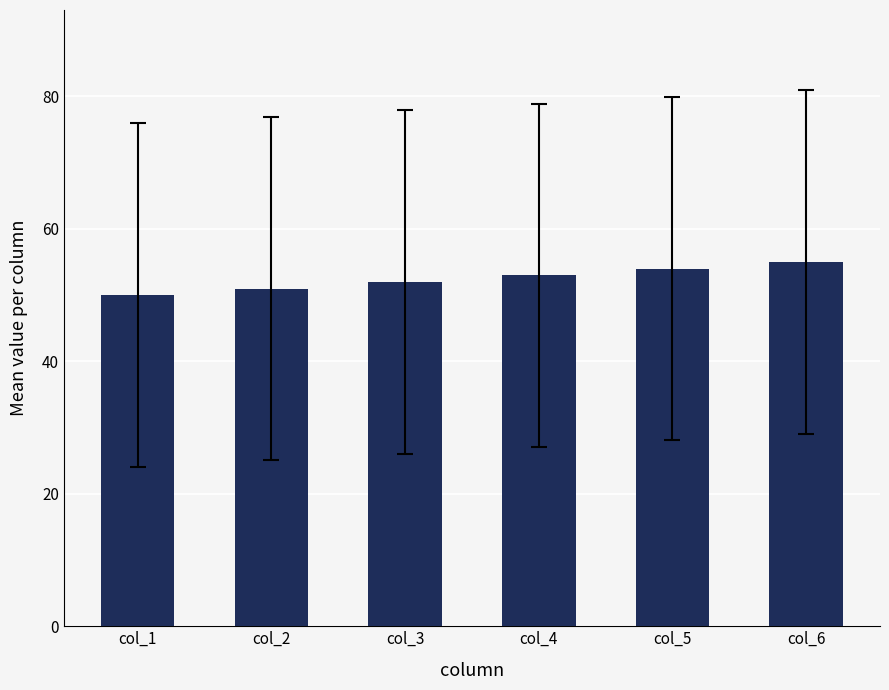

Rank the categories by value from lowest to highest.

col_1, col_2, col_3, col_4, col_5, col_6